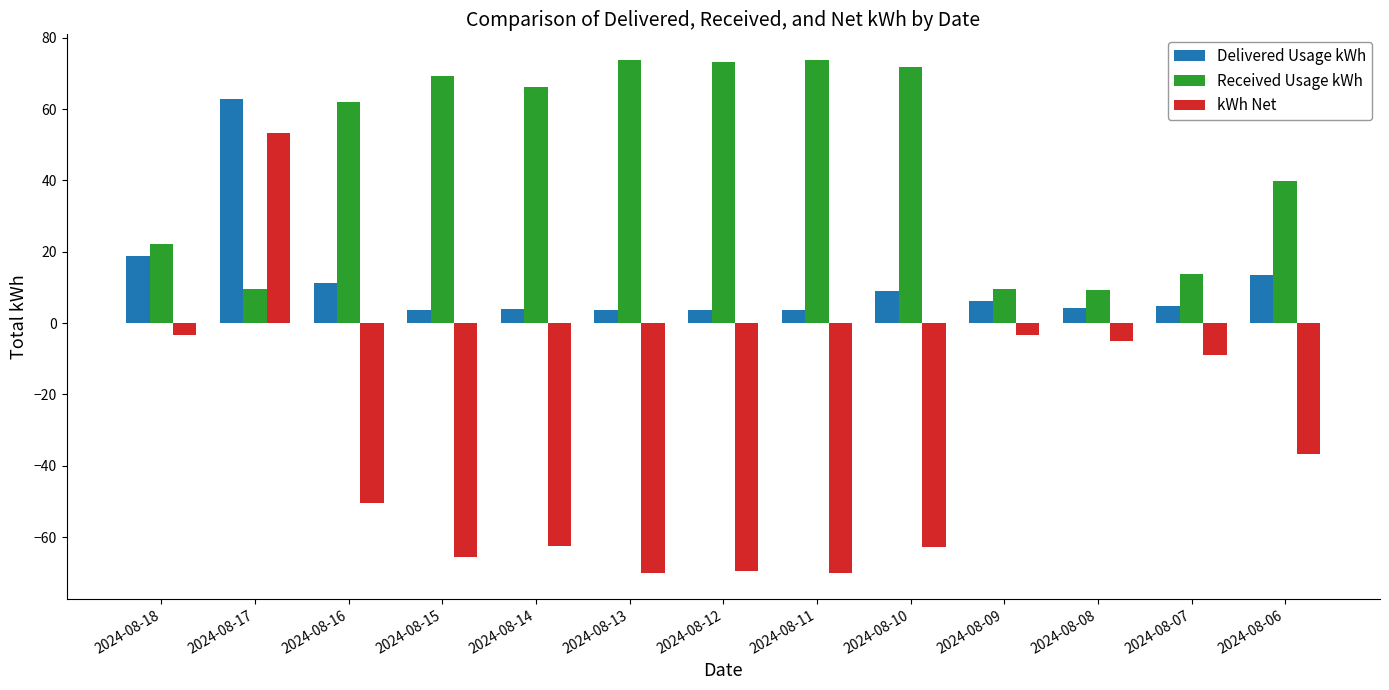

Rank the series by their maximum value, from highest to lowest.

Received Usage kWh, Delivered Usage kWh, kWh Net